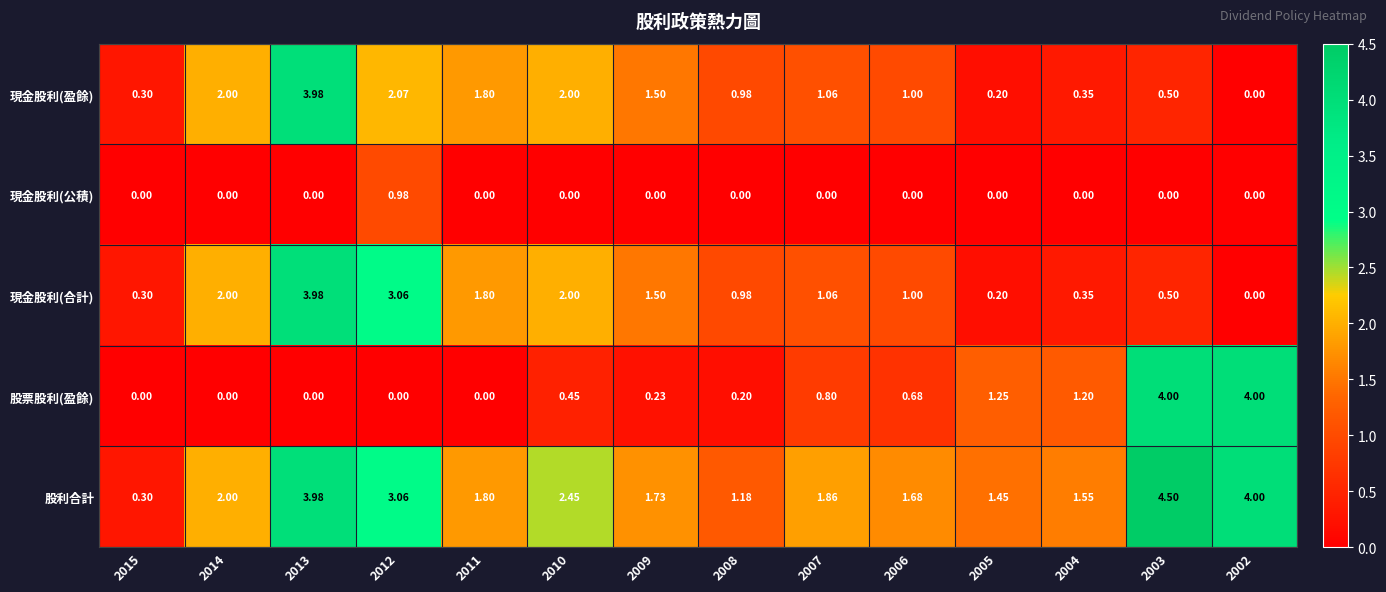

Which series has the largest range (max minus min)?

股利合計